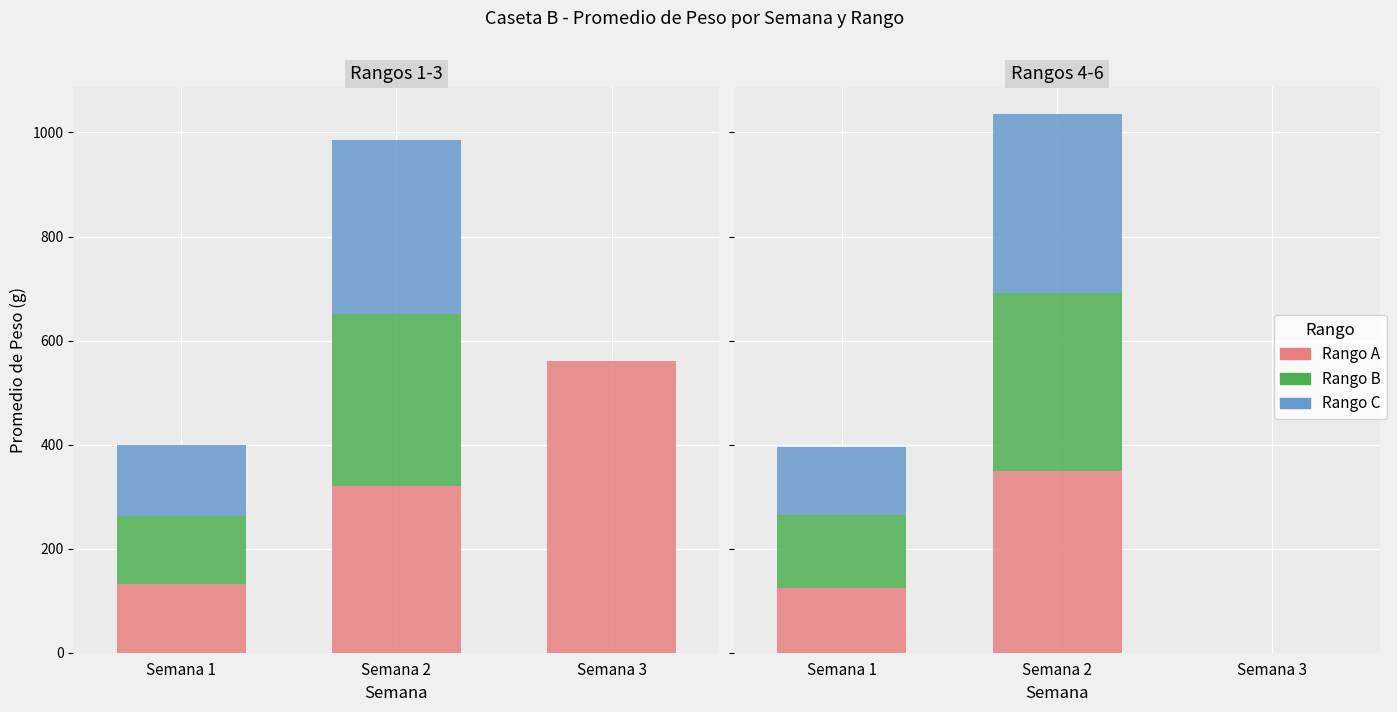

Where is Rango 6 nearest to the value 171?

Semana 1